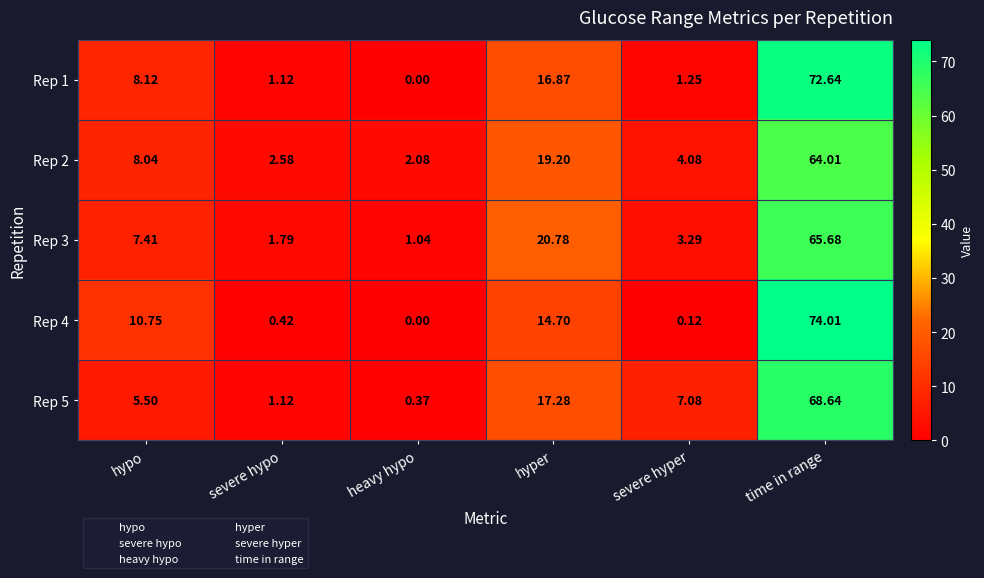

List the labels in order of Rep 1 value, largest first.

time in range, hyper, hypo, severe hyper, severe hypo, heavy hypo